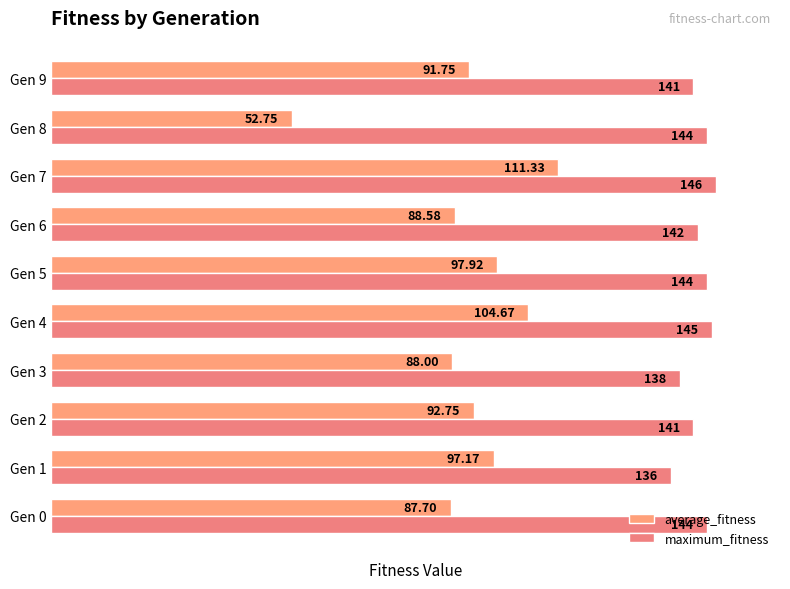

Where does the maximum_fitness series first go above 144?

Gen 4